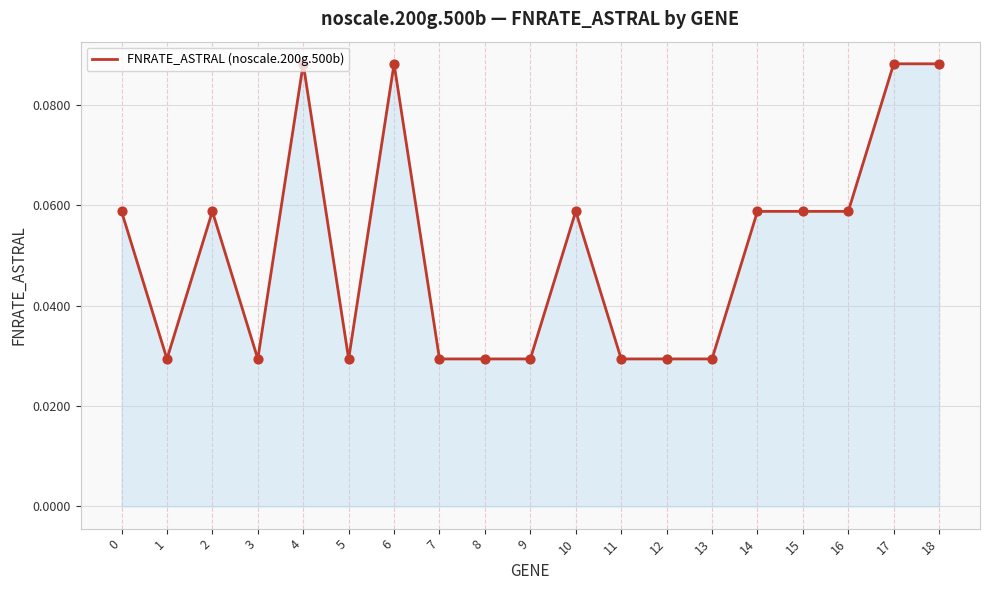

What is the change in value from 8 to 18?

+0.1